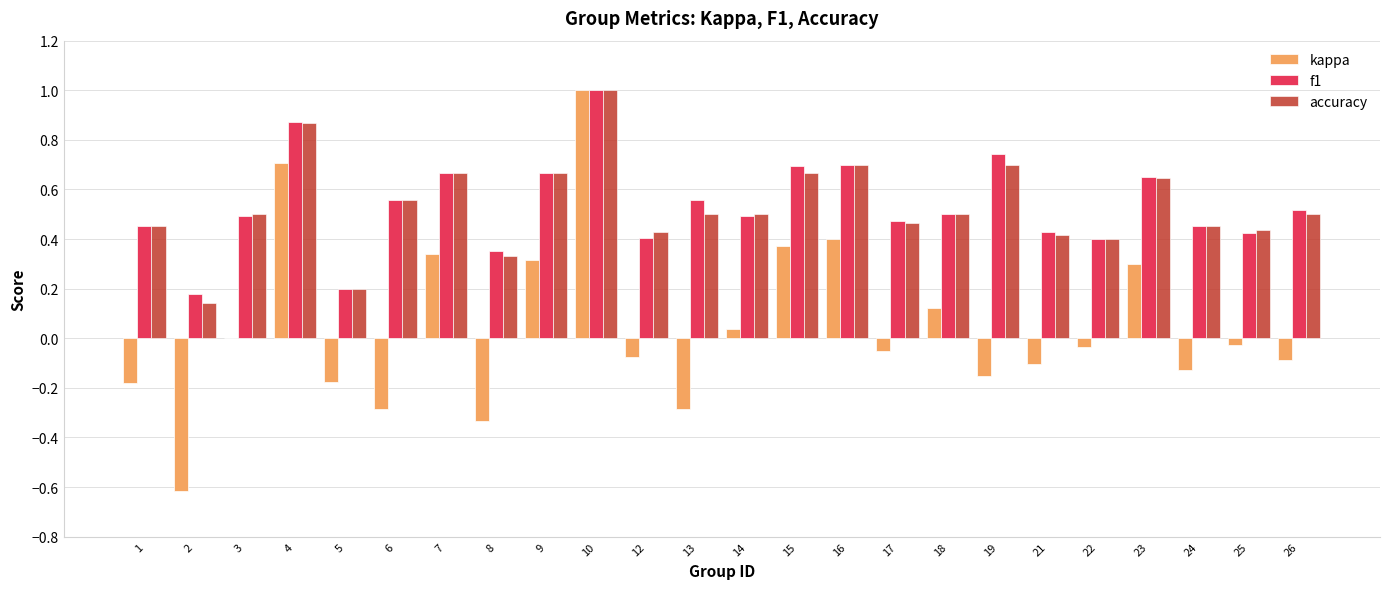

True or false: accuracy has a value of 0.5 at 17.

True